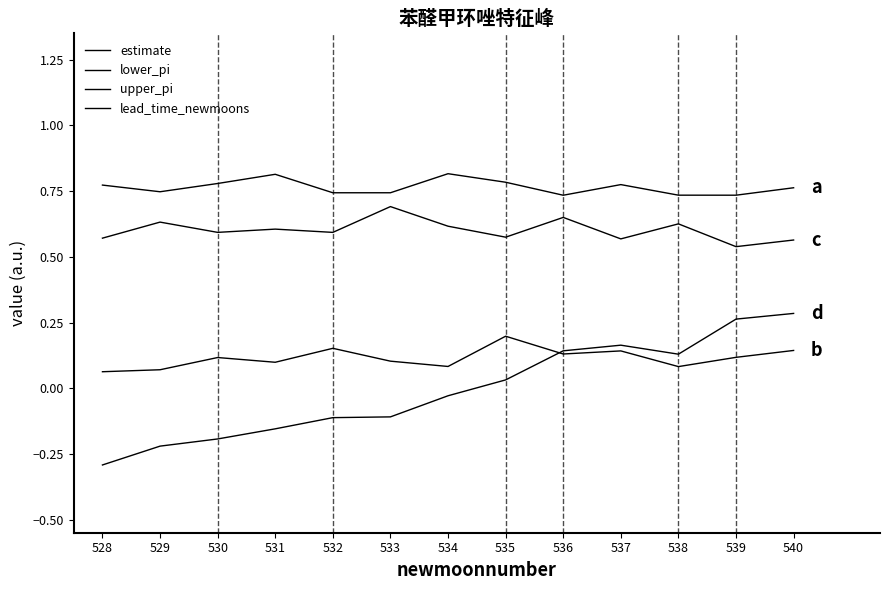

How many lines are shown in the chart?

4